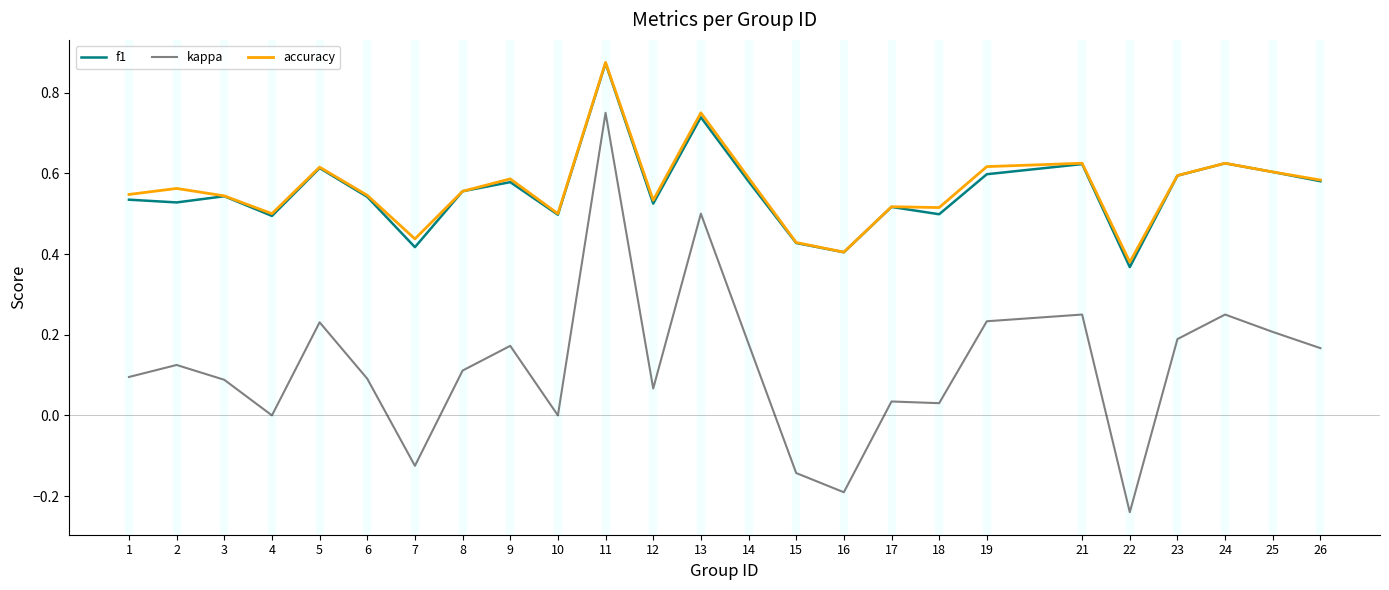

True or false: f1 has a value of 0.3 at 26.

False